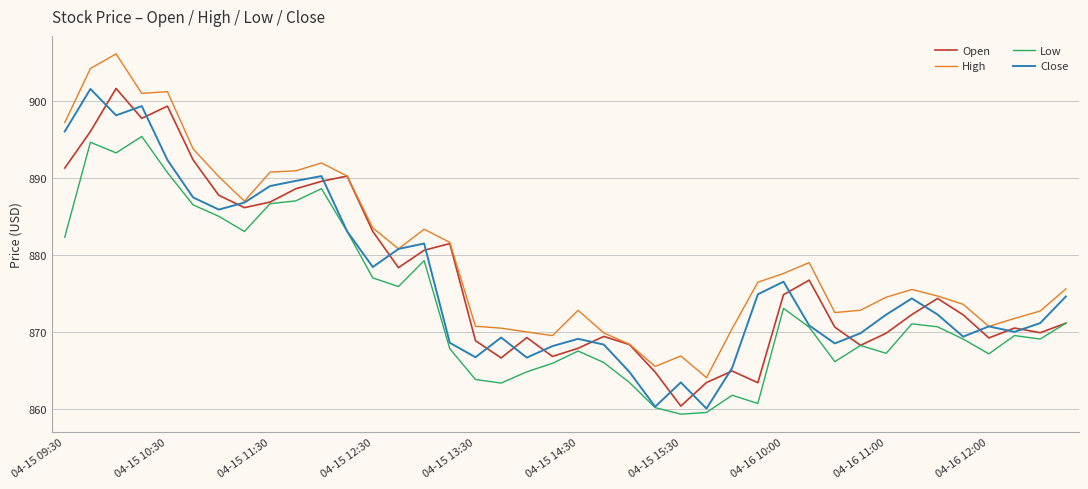

What is the maximum value shown in the chart?

906.1